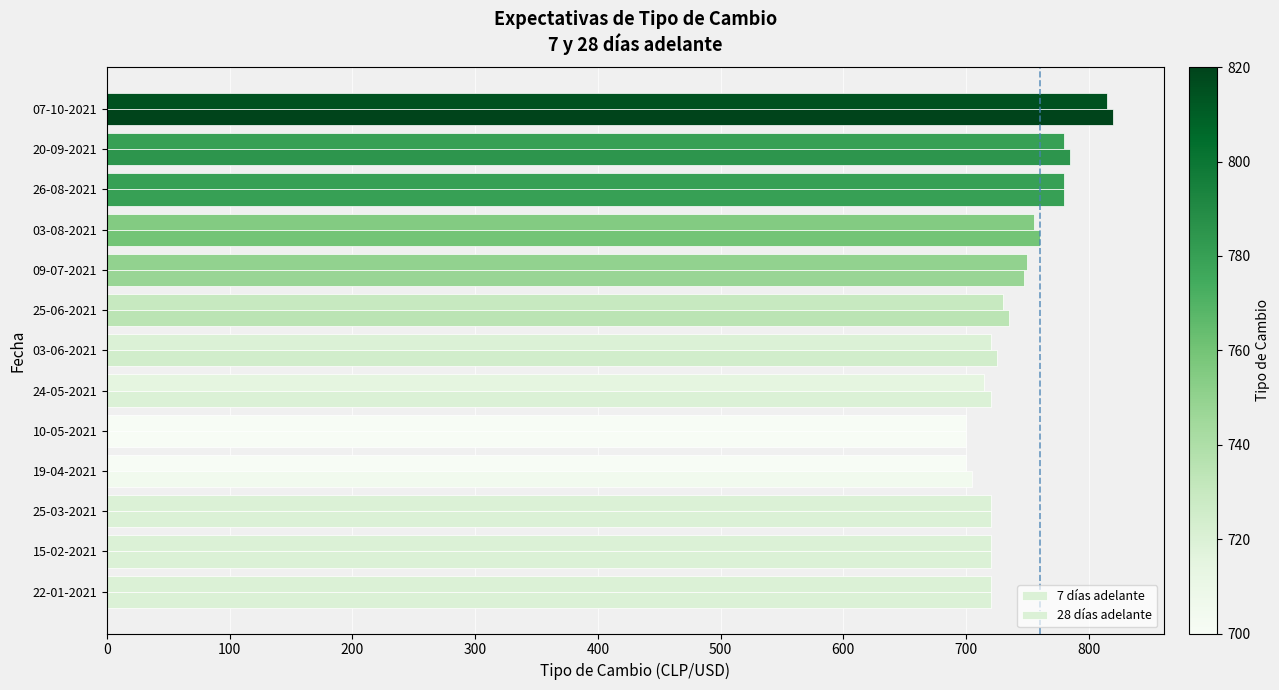

How many data points in 7 días adelante are less than 720?

3